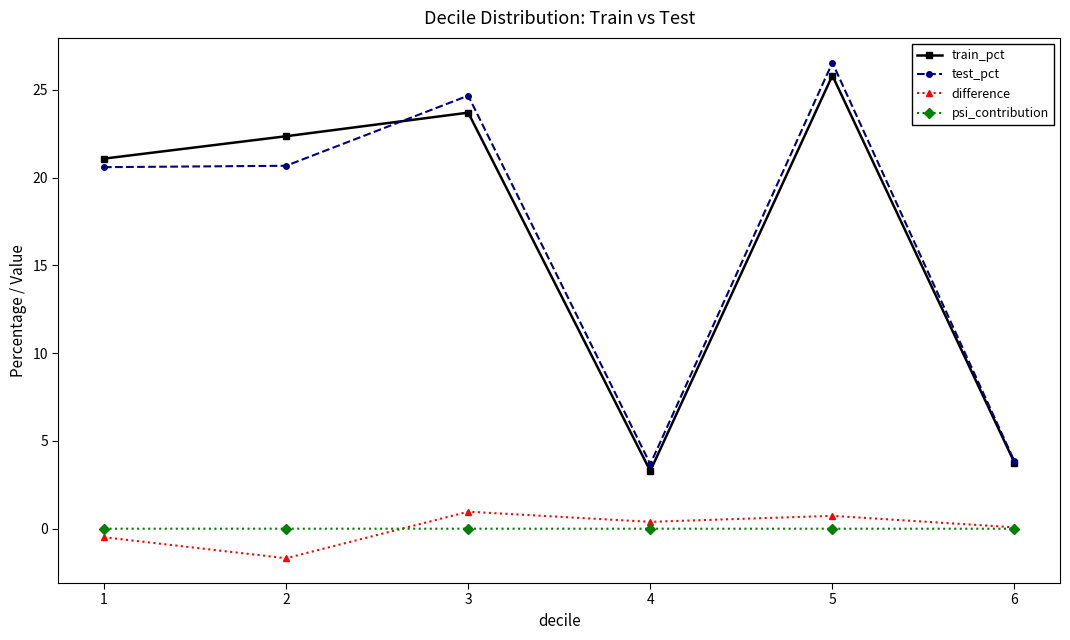

True or false: test_pct and psi_contribution intersect in this chart.

False